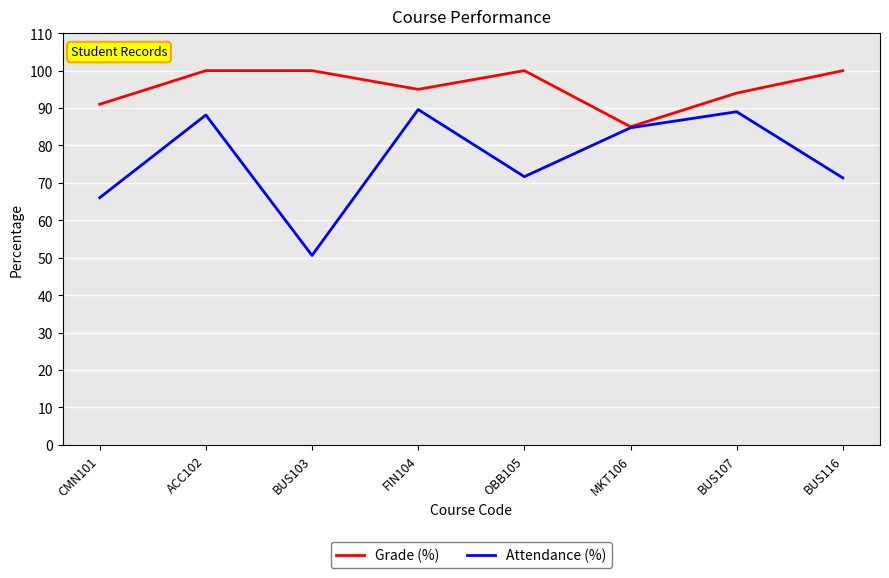

Which series has the largest total across all categories?

Grade (%)